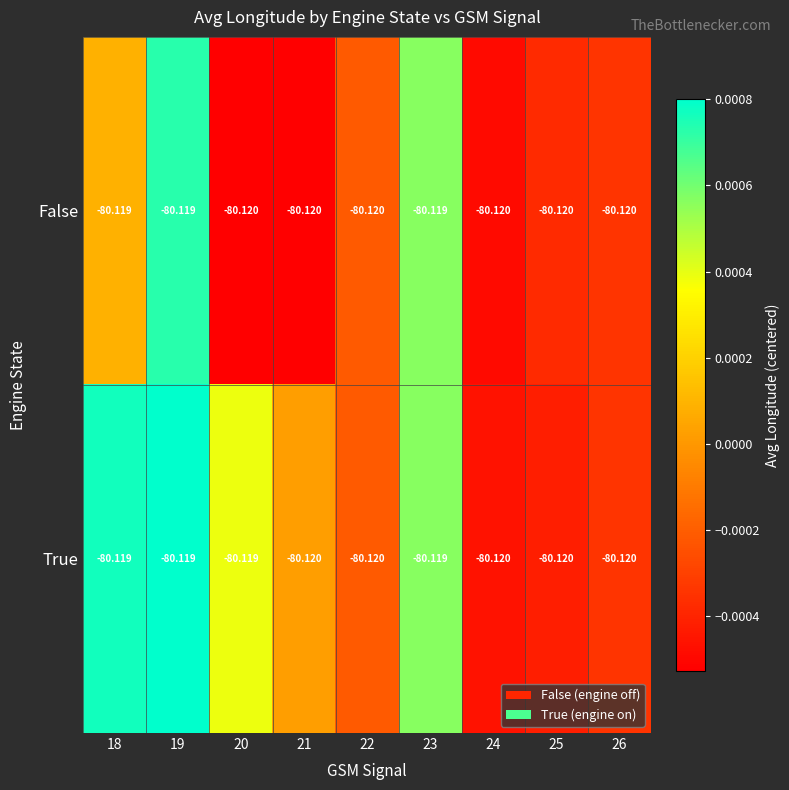

Which series has the largest total across all categories?

True